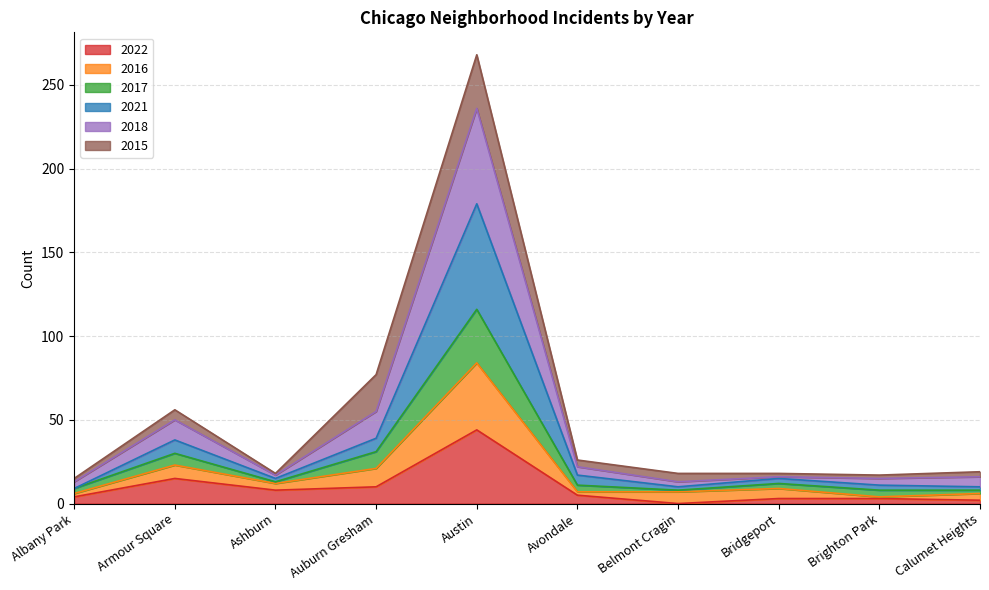

What is the total value across all series at Austin?

268